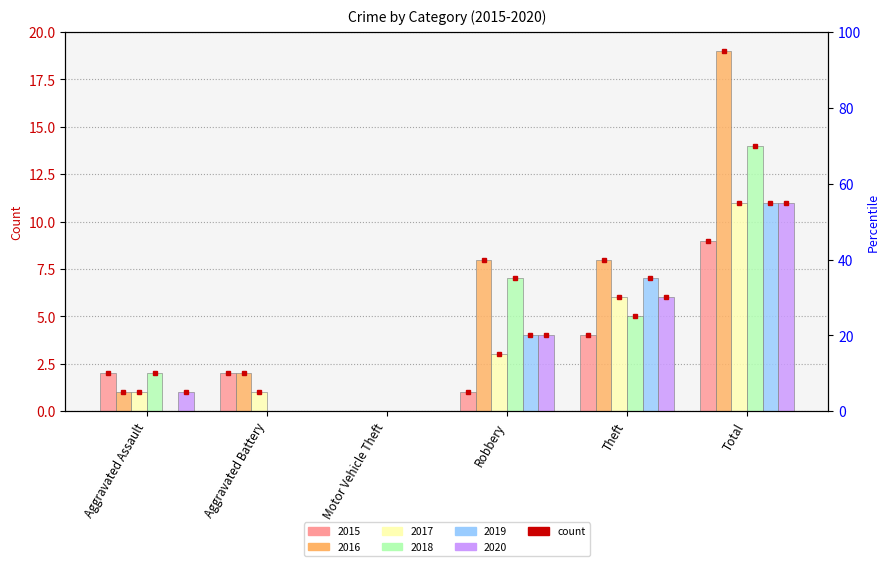

Reading left to right, list all the values displayed in this chart.

2015: Aggravated Assault=2	Aggravated Battery=2	Motor Vehicle Theft=0	Robbery=1	Theft=4	Total=9
2016: Aggravated Assault=1	Aggravated Battery=2	Motor Vehicle Theft=0	Robbery=8	Theft=8	Total=19
2017: Aggravated Assault=1	Aggravated Battery=1	Motor Vehicle Theft=0	Robbery=3	Theft=6	Total=11
2018: Aggravated Assault=2	Aggravated Battery=0	Motor Vehicle Theft=0	Robbery=7	Theft=5	Total=14
2019: Aggravated Assault=0	Aggravated Battery=0	Motor Vehicle Theft=0	Robbery=4	Theft=7	Total=11
2020: Aggravated Assault=1	Aggravated Battery=0	Motor Vehicle Theft=0	Robbery=4	Theft=6	Total=11